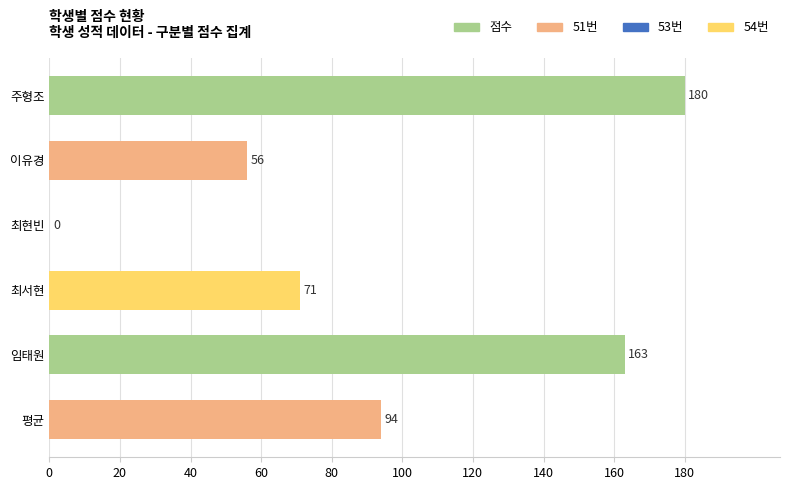

Is it true that the value at 이유경 is 34?

False